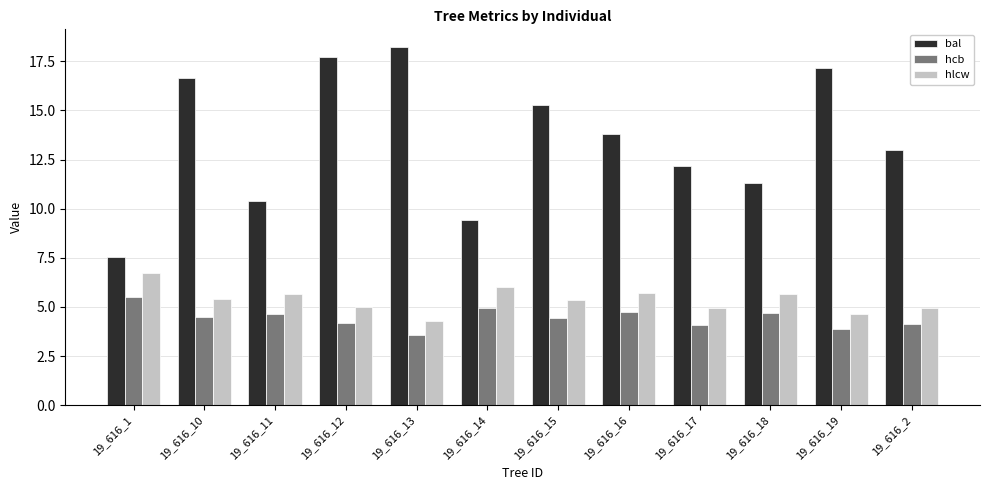

The hcb series shows 5.5 at 19_616_1. True or false?

True